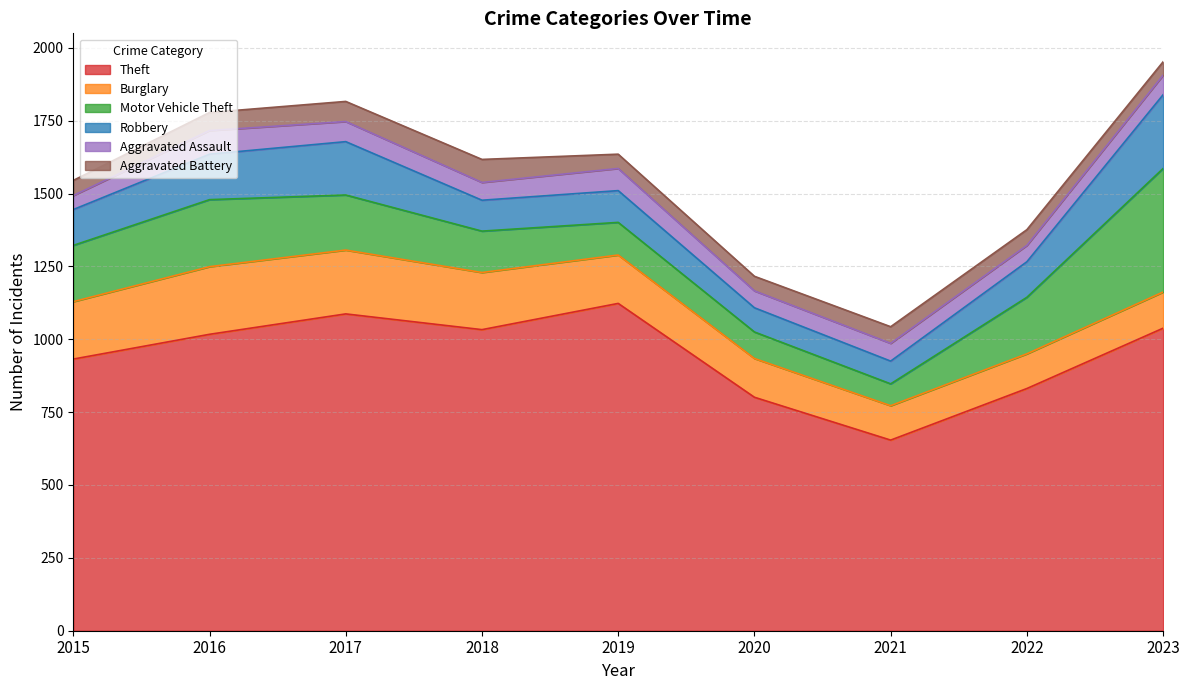

What is the sum of all Motor Vehicle Theft values?

1650